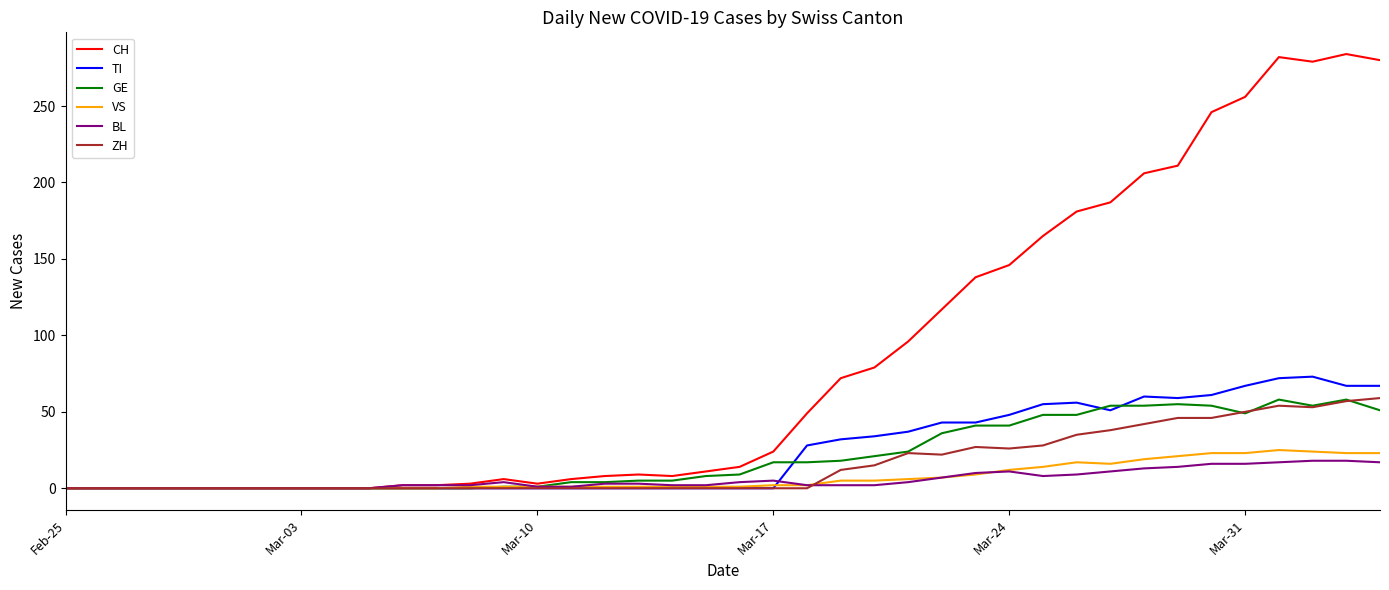

Which series has the largest total across all categories?

CH